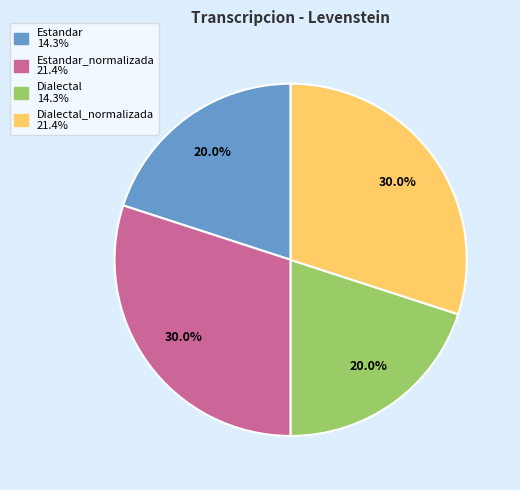

Does any single category account for the majority?

No